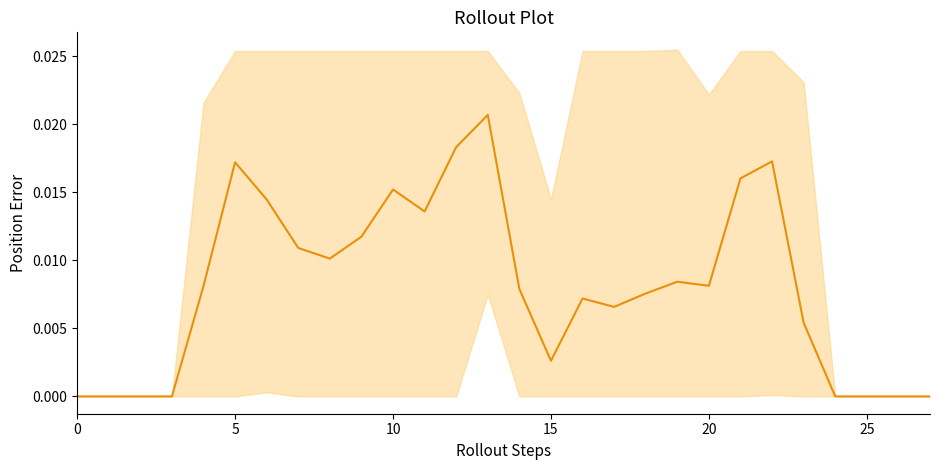

How many lines are shown in the chart?

1